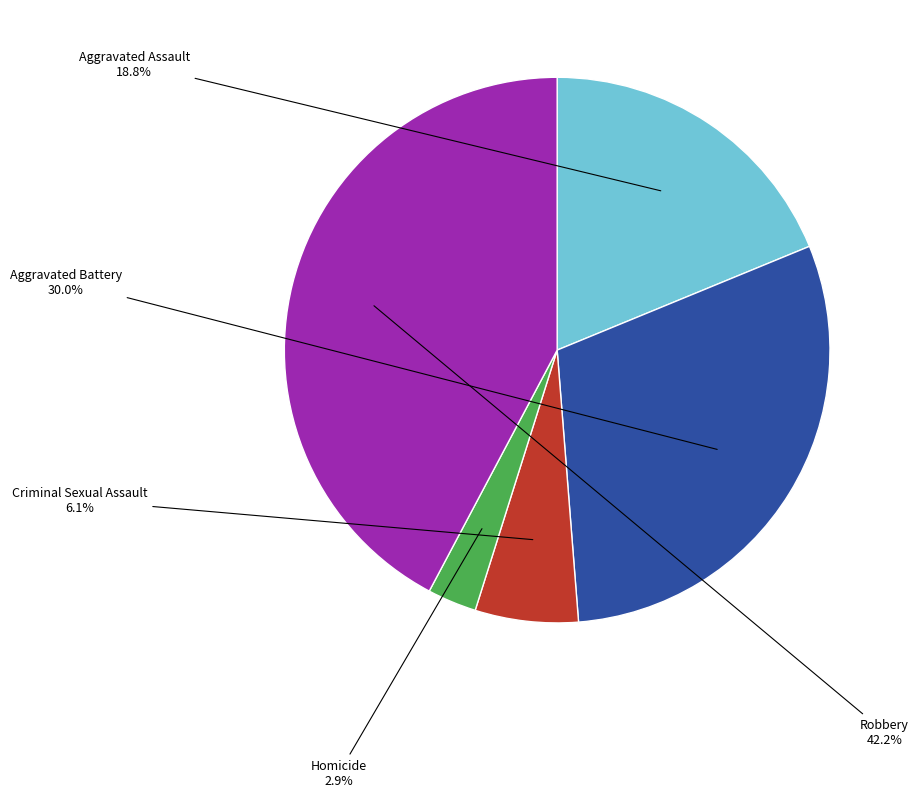

Is there any slice that represents more than half of the pie?

No